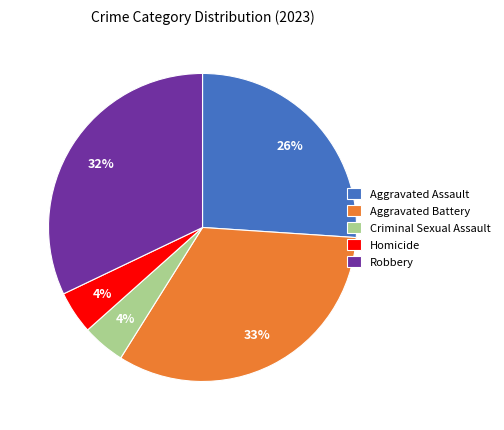

Do Criminal Sexual Assault and Aggravated Assault together represent more than half of the pie?

No